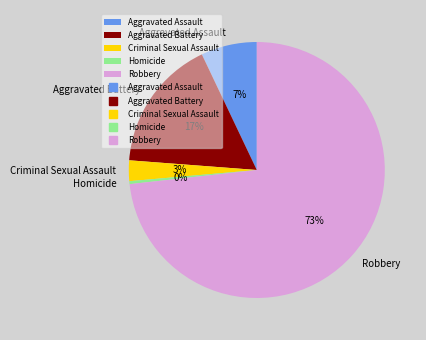

To the nearest percent, what is the difference between the largest and smallest slice percentages?

73%